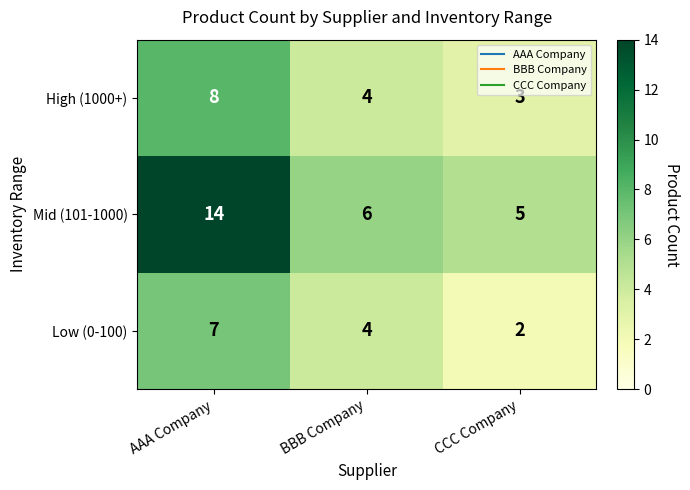

How many series are shown in this chart?

3